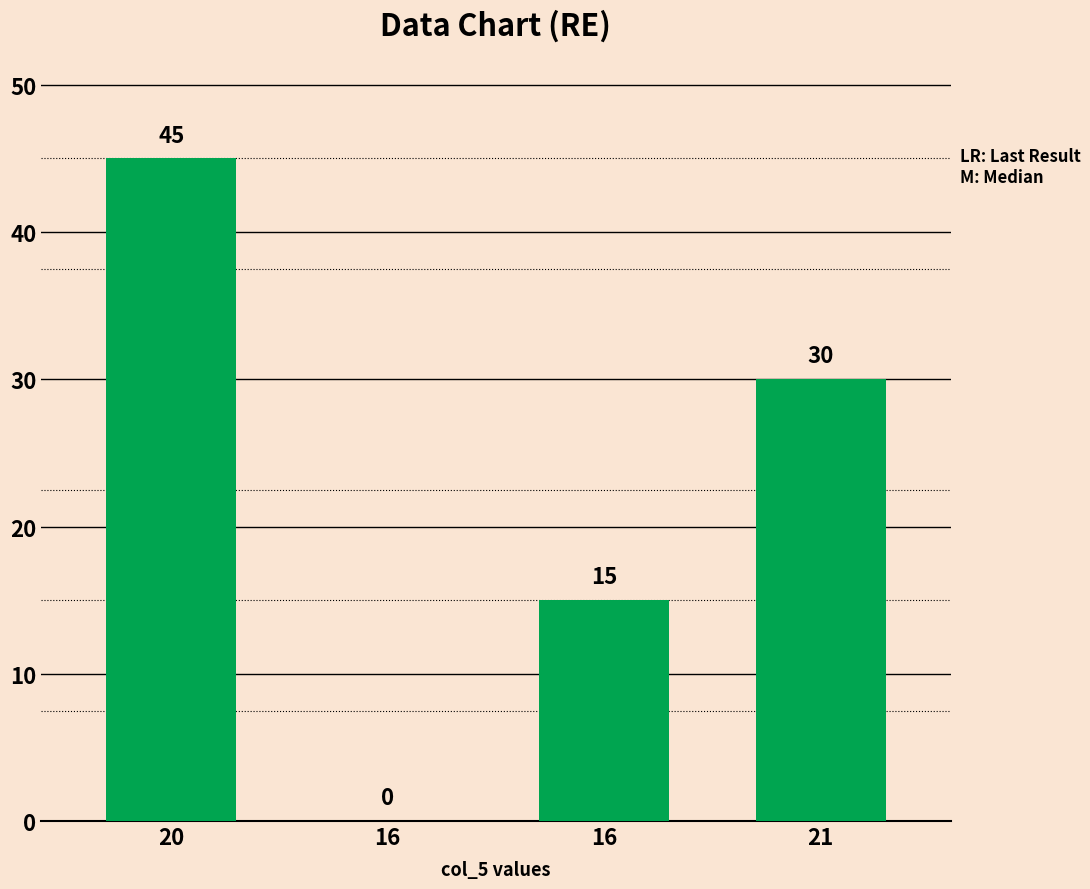

Are the bars horizontal?

No